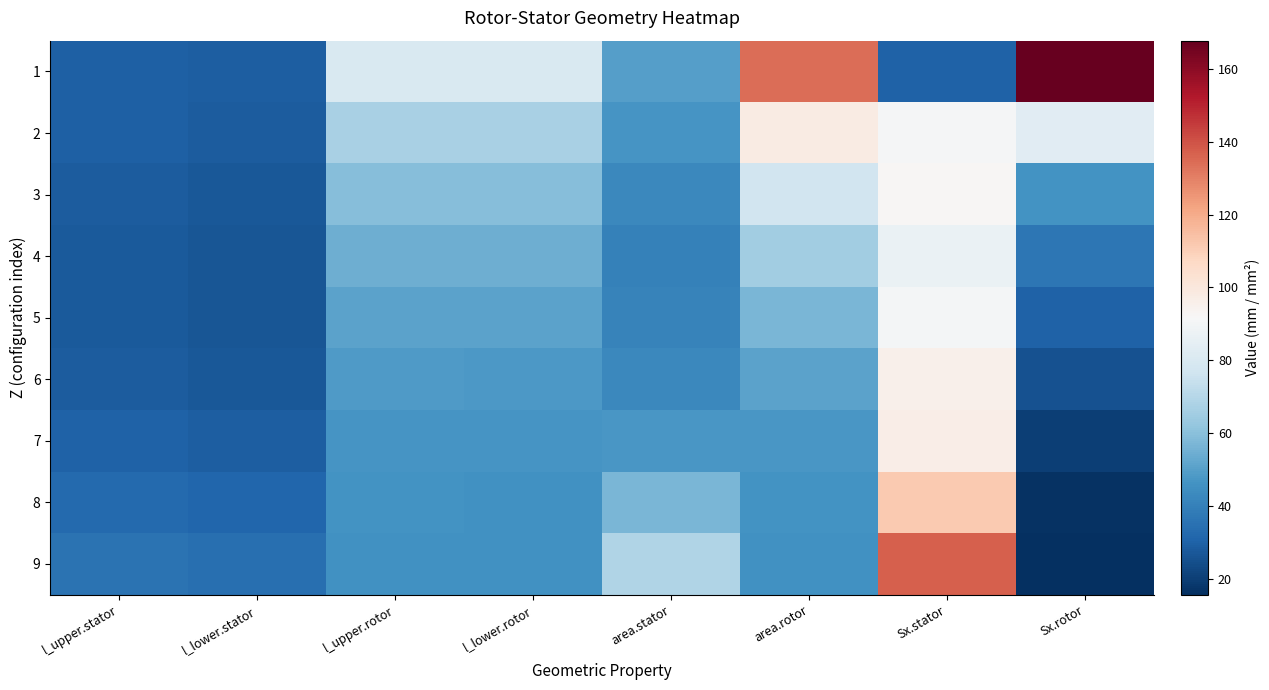

Reading right to left, extract all data points from this chart.

1: Sx.rotor=167.7	Sx.stator=30.4	area.rotor=134.0	area.stator=49.8	l_lower.rotor=79.9	l_upper.rotor=80.1	l_lower.stator=29.3	l_upper.stator=29.6
2: Sx.rotor=82.9	Sx.stator=91.0	area.rotor=97.7	area.stator=46.6	l_lower.rotor=66.7	l_upper.rotor=66.9	l_lower.stator=28.5	l_upper.stator=29.6
3: Sx.rotor=46.0	Sx.stator=92.7	area.rotor=77.3	area.stator=42.8	l_lower.rotor=59.4	l_upper.rotor=59.5	l_lower.stator=27.4	l_upper.stator=28.6
4: Sx.rotor=36.7	Sx.stator=86.9	area.rotor=65.0	area.stator=40.6	l_lower.rotor=54.5	l_upper.rotor=54.6	l_lower.stator=26.7	l_upper.stator=27.9
5: Sx.rotor=30.4	Sx.stator=90.3	area.rotor=56.9	area.stator=40.6	l_lower.rotor=50.9	l_upper.rotor=51.1	l_lower.stator=26.7	l_upper.stator=28.0
6: Sx.rotor=25.3	Sx.stator=95.6	area.rotor=51.0	area.stator=42.5	l_lower.rotor=48.2	l_upper.rotor=48.4	l_lower.stator=27.3	l_upper.stator=28.6
7: Sx.rotor=20.1	Sx.stator=96.7	area.rotor=47.5	area.stator=47.6	l_lower.rotor=46.5	l_upper.rotor=46.6	l_lower.stator=28.8	l_upper.stator=30.0
8: Sx.rotor=16.5	Sx.stator=111.5	area.rotor=46.2	area.stator=57.2	l_lower.rotor=45.9	l_upper.rotor=46.0	l_lower.stator=31.5	l_upper.stator=32.6
9: Sx.rotor=15.6	Sx.stator=137.4	area.rotor=45.6	area.stator=68.7	l_lower.rotor=45.6	l_upper.rotor=45.7	l_lower.stator=34.5	l_upper.stator=35.6